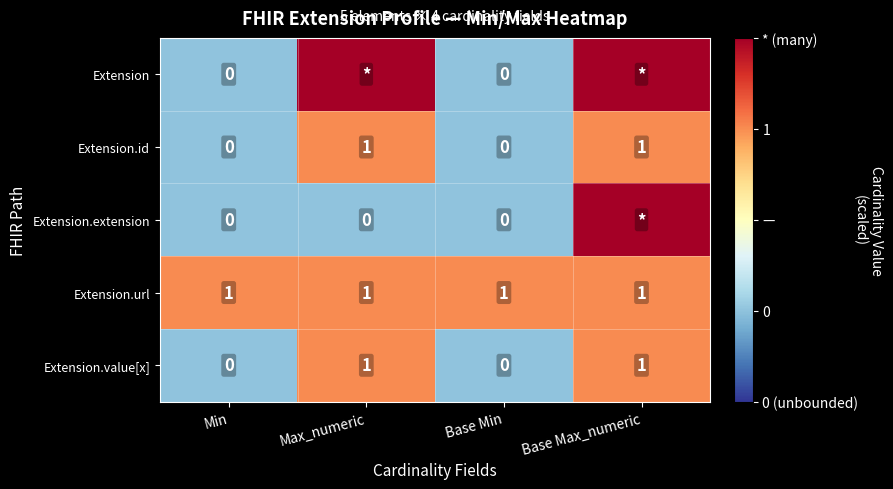

At which category is the sum across all series the highest?

Base Max_numeric